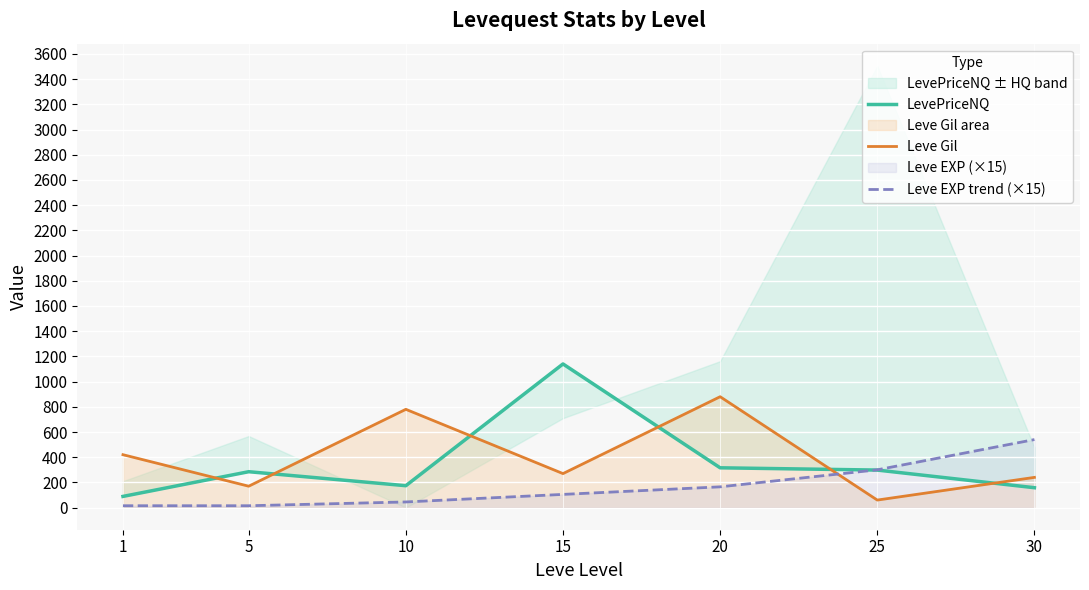

Rank the categories by Leve Gil value from highest to lowest.

20, 10, 1, 15, 30, 5, 25